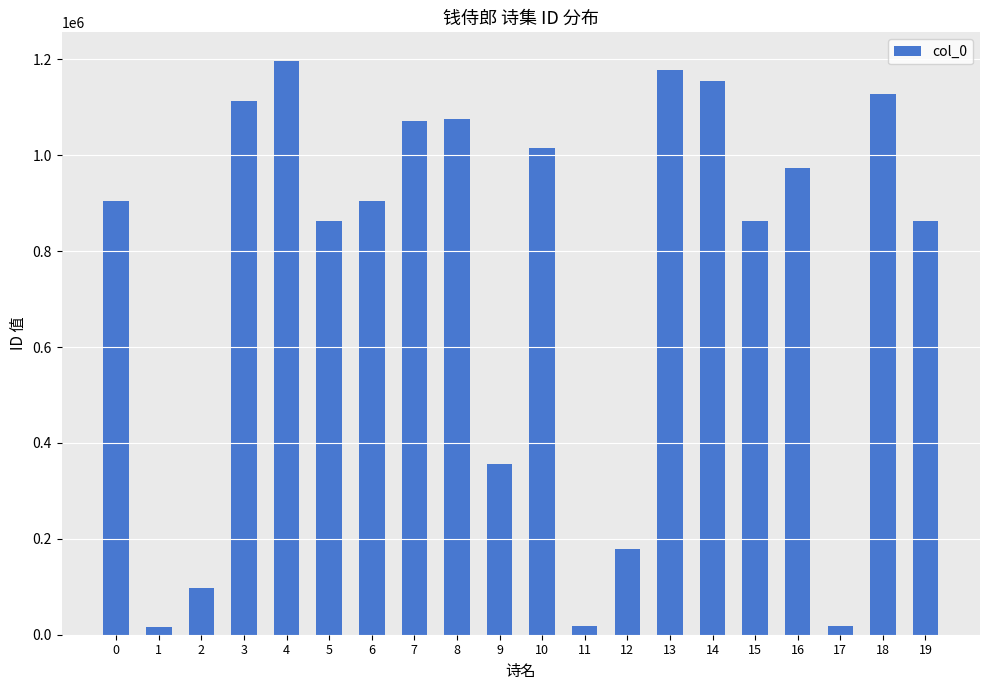

Does the chart contain stacked bars?

No